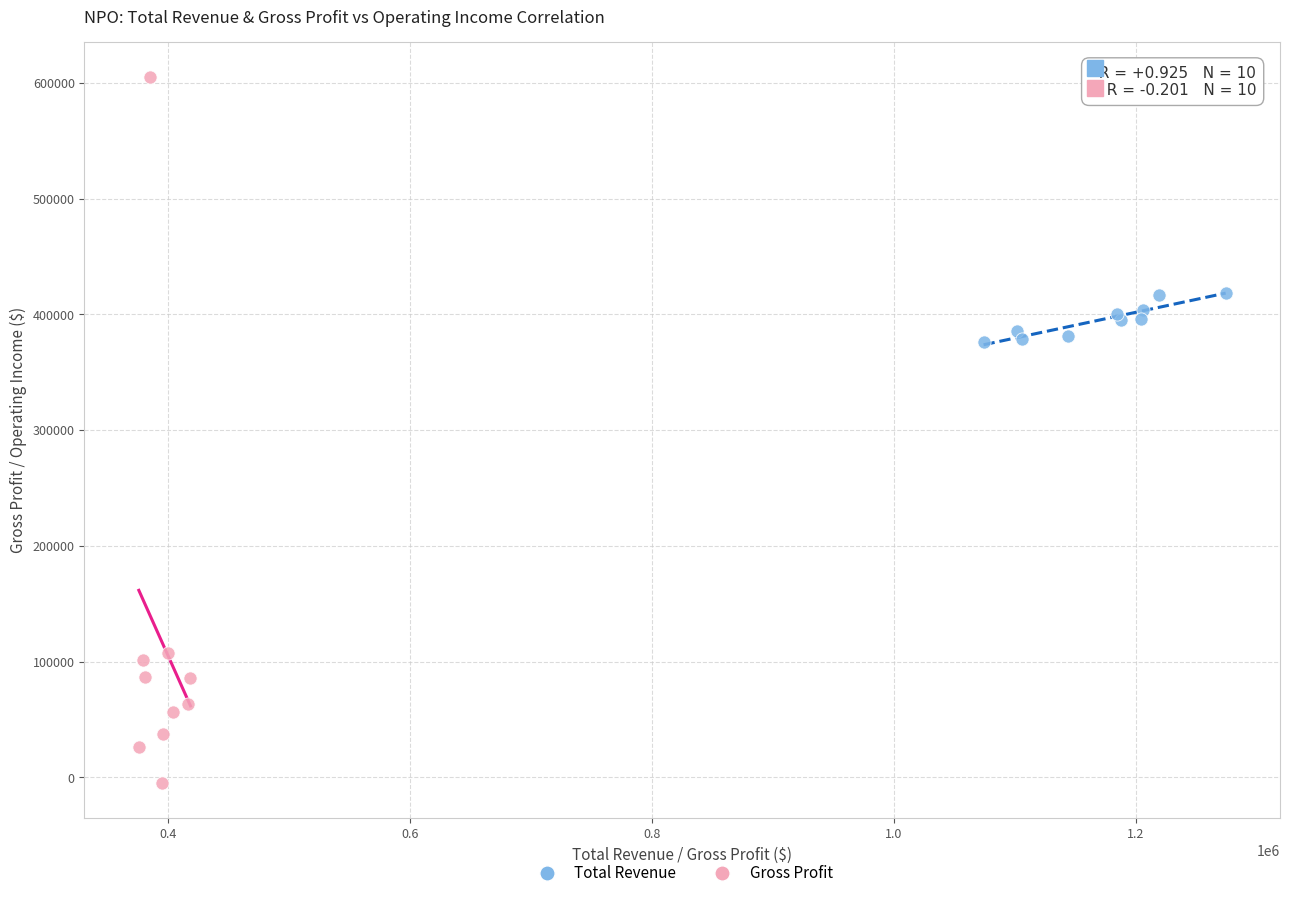

Which series has the widest spread of Y values?

Gross Profit